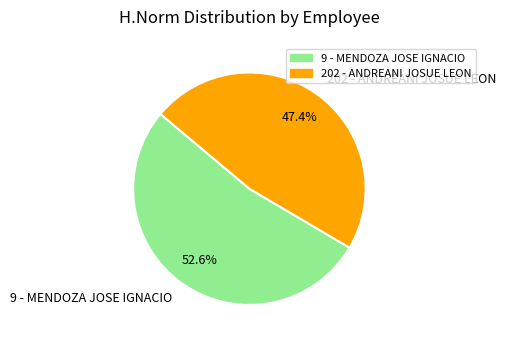

What is the majority slice?

9 - MENDOZA JOSE IGNACIO